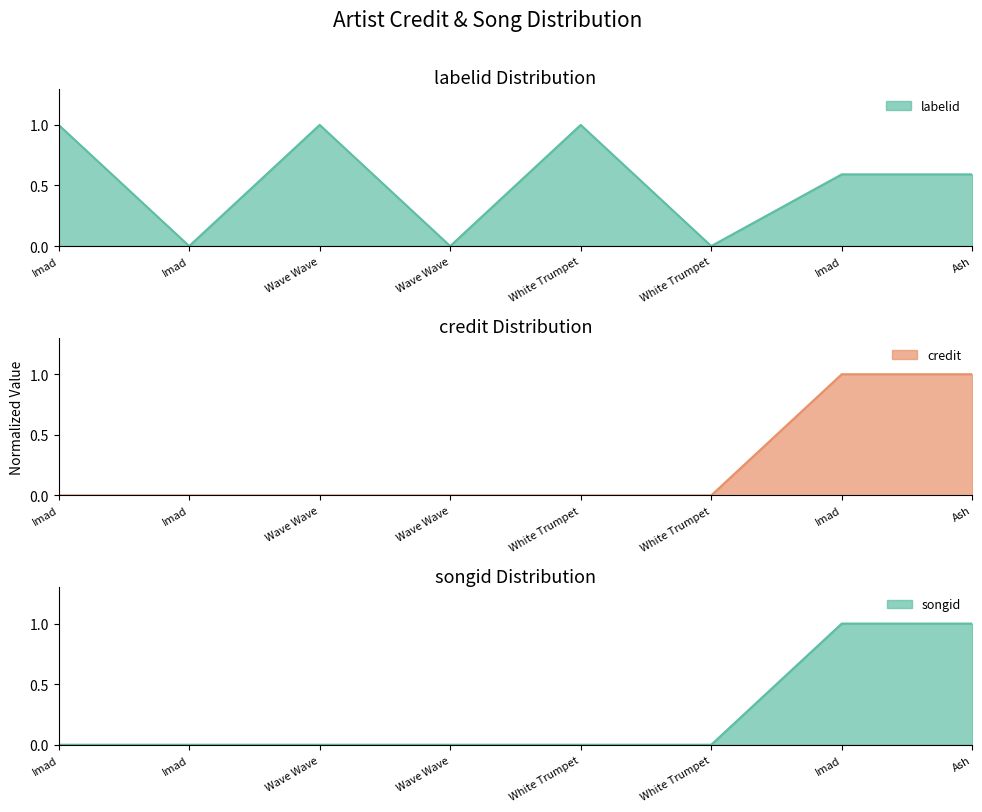

Does the chart display data point markers on the line(s)?

No